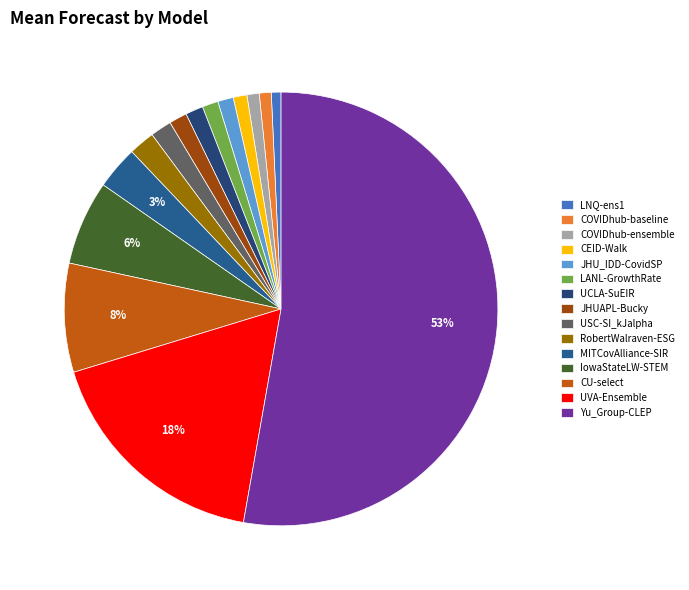

To the nearest percent, what is the combined percentage of MITCovAlliance-SIR and RobertWalraven-ESG?

5%